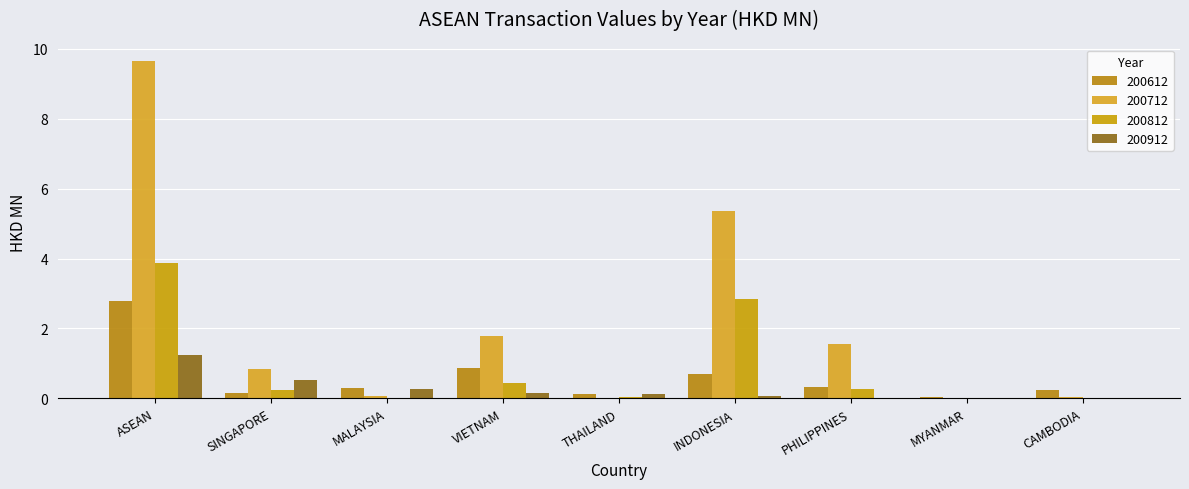

How many series are shown in this chart?

4